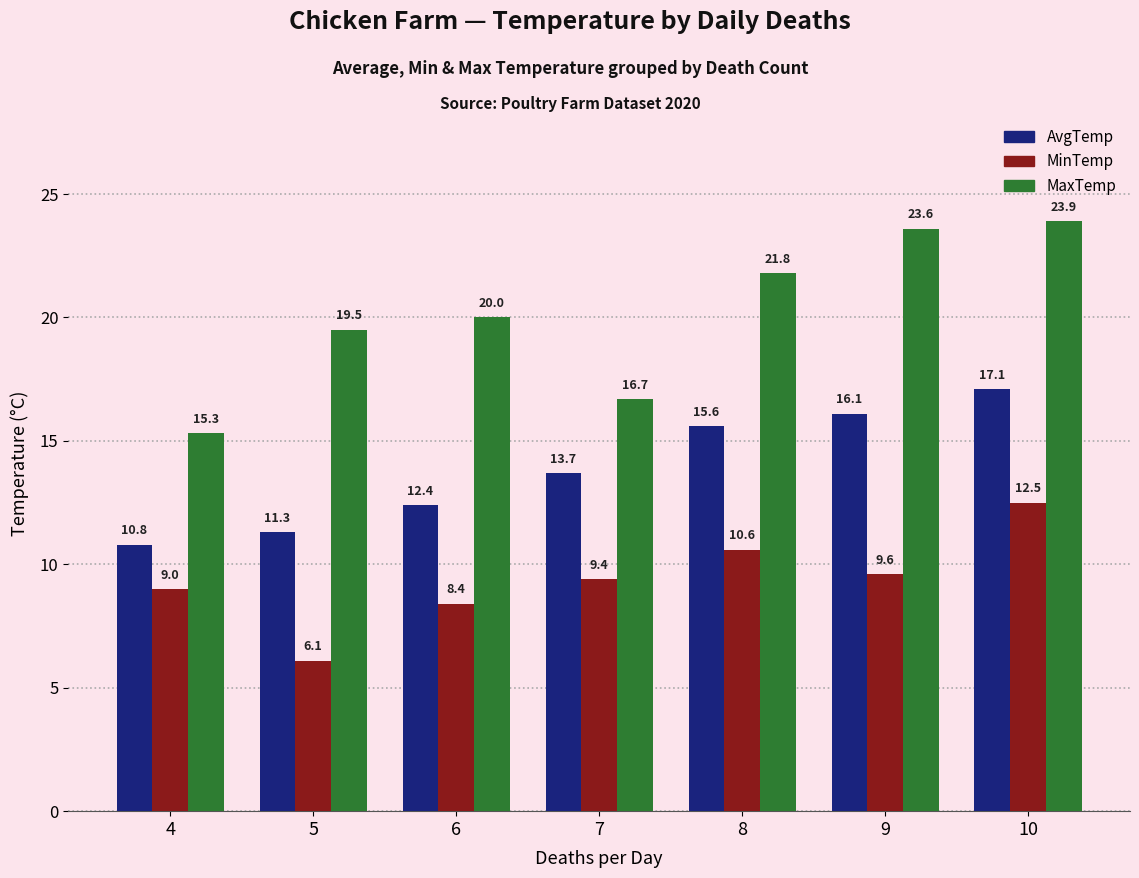

Reading left to right, transcribe all the data shown in this chart.

AvgTemp: 4=10.8	5=11.3	6=12.4	7=13.7	8=15.6	9=16.1	10=17.1
MinTemp: 4=9.0	5=6.1	6=8.4	7=9.4	8=10.6	9=9.6	10=12.5
MaxTemp: 4=15.3	5=19.5	6=20.0	7=16.7	8=21.8	9=23.6	10=23.9